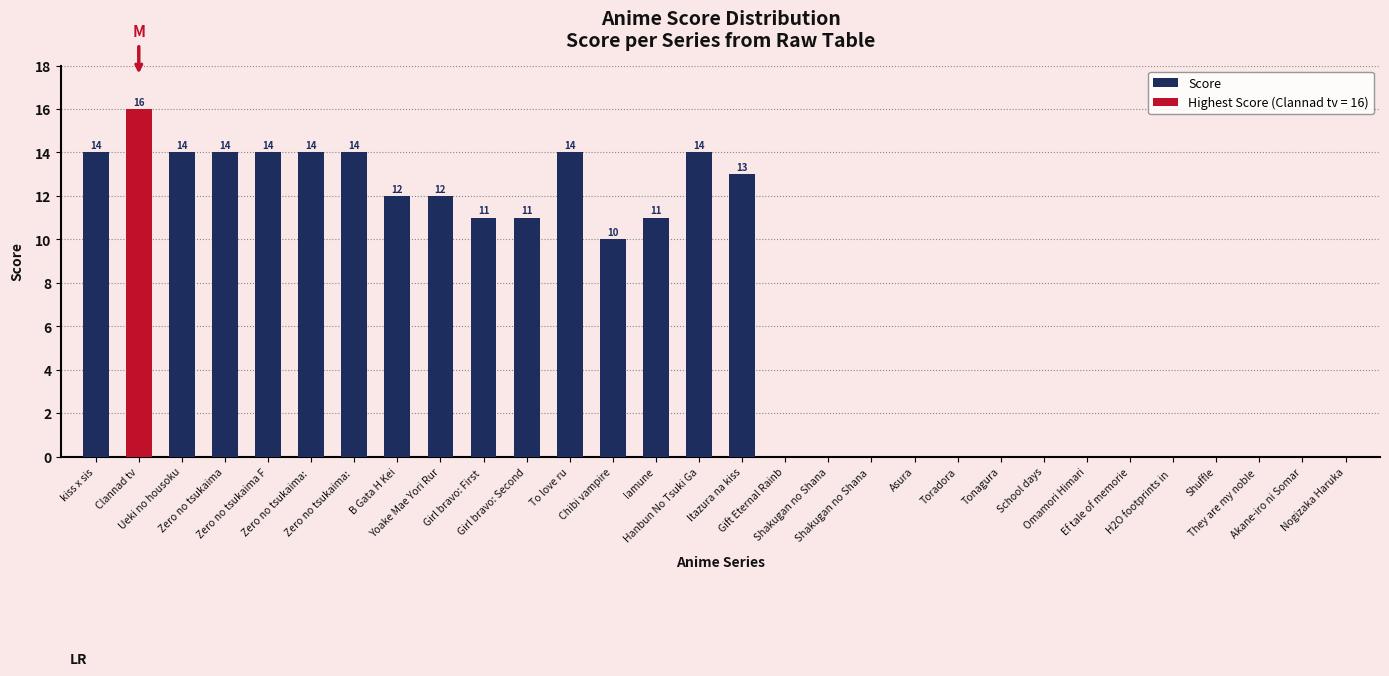

Reading left to right, what are all the values shown in this chart?

14	16	14	14	14	14	14	12	12	11	11	14	10	11	14	13	0	0	0	0	0	0	0	0	0	0	0	0	0	0